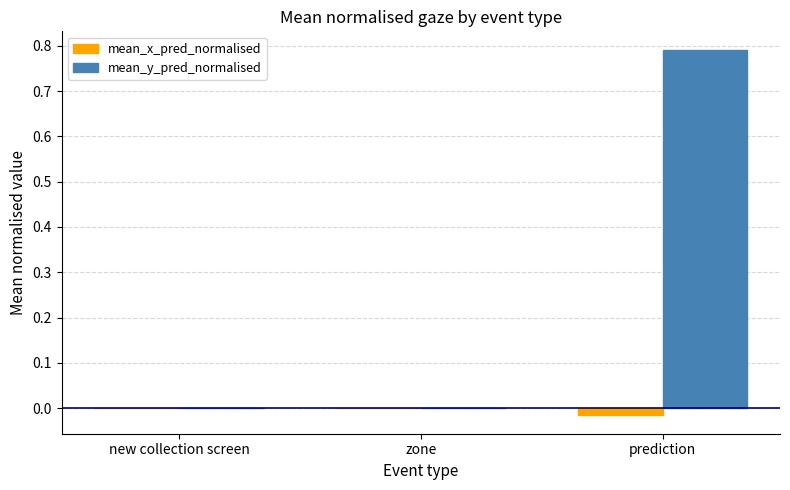

Which series changed the most between zone and prediction?

mean_y_pred_normalised